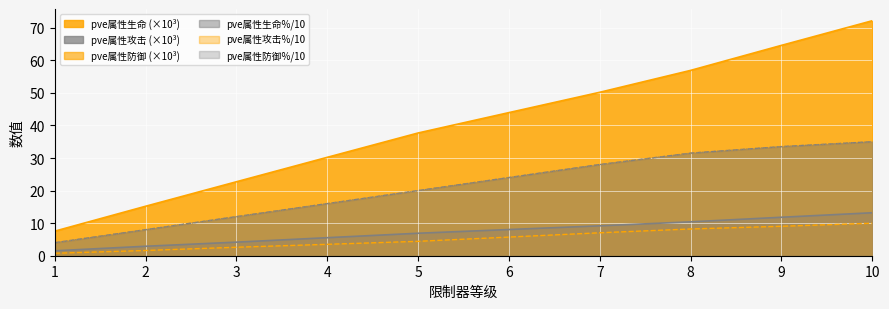

Between 7 and 9, which is larger?

9